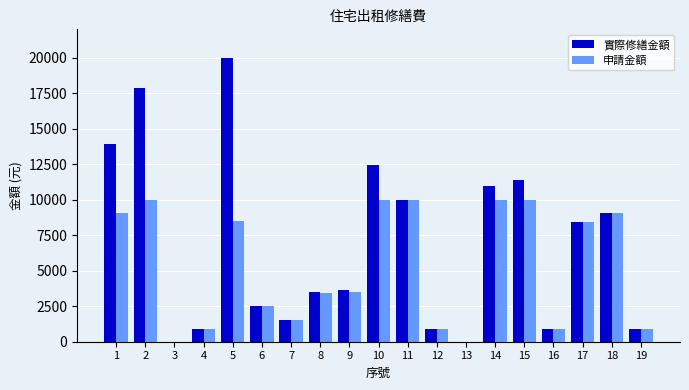

Does the chart contain stacked bars?

No